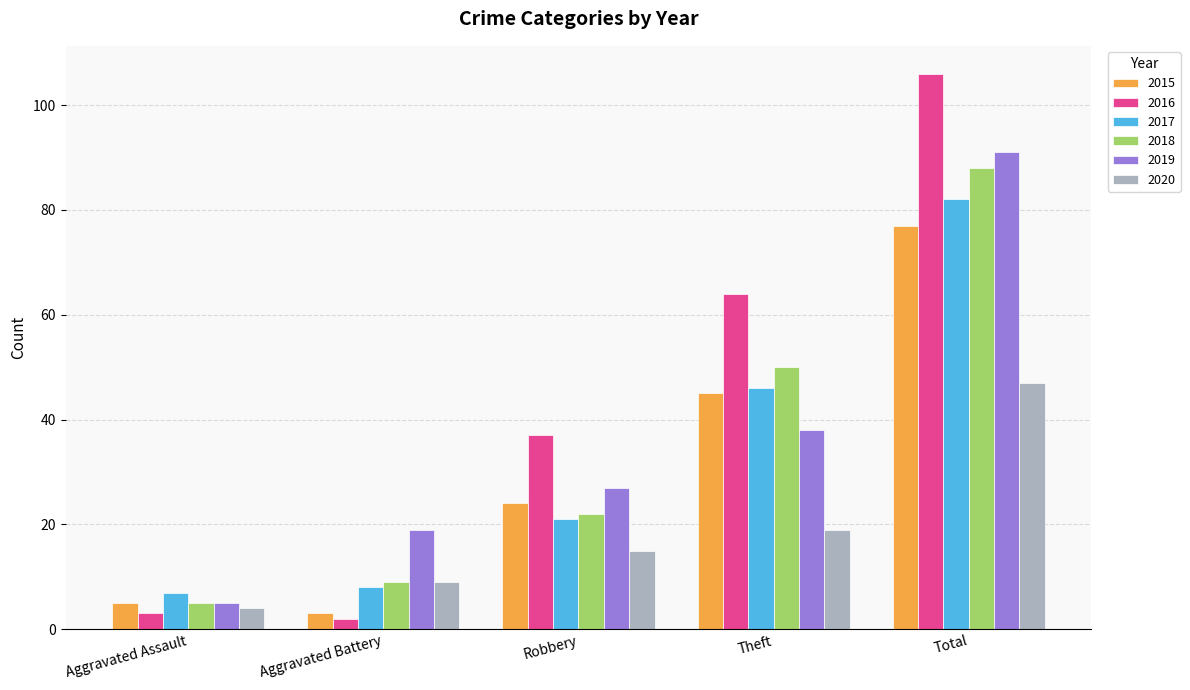

What is the label of the 4th bar from the right?

Aggravated Battery